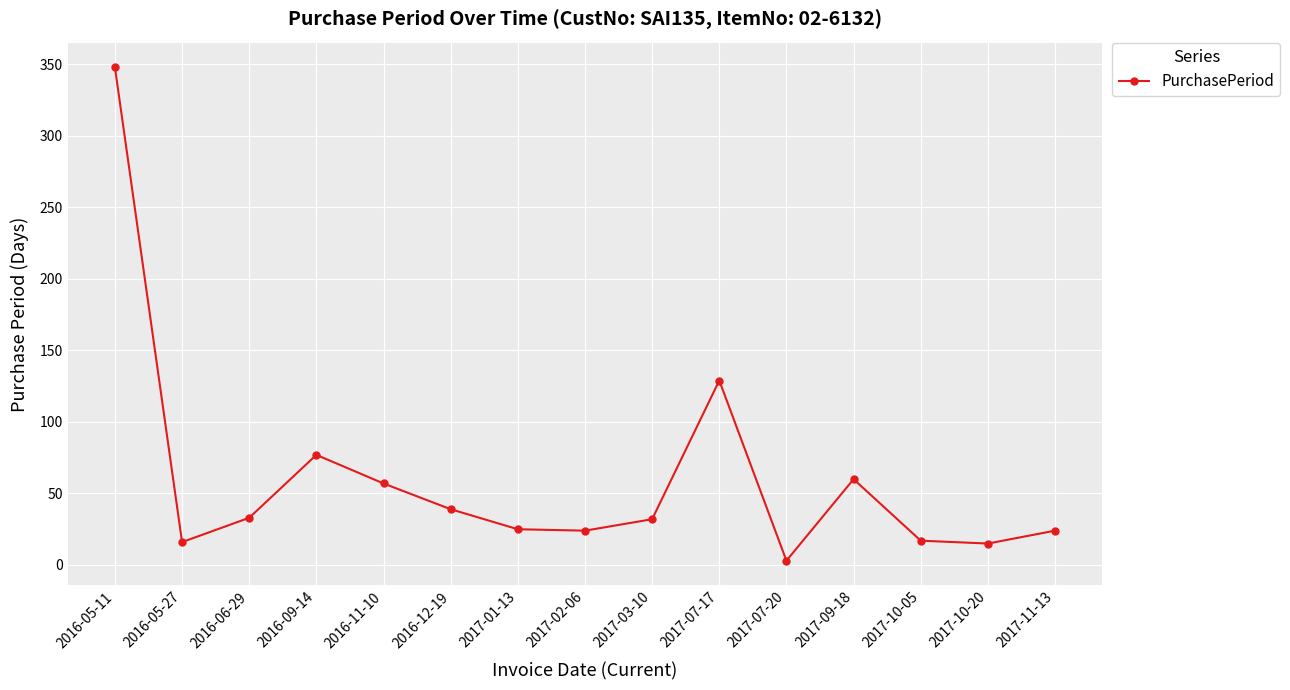

At which category does the data reach its first local valley?

2016-05-27